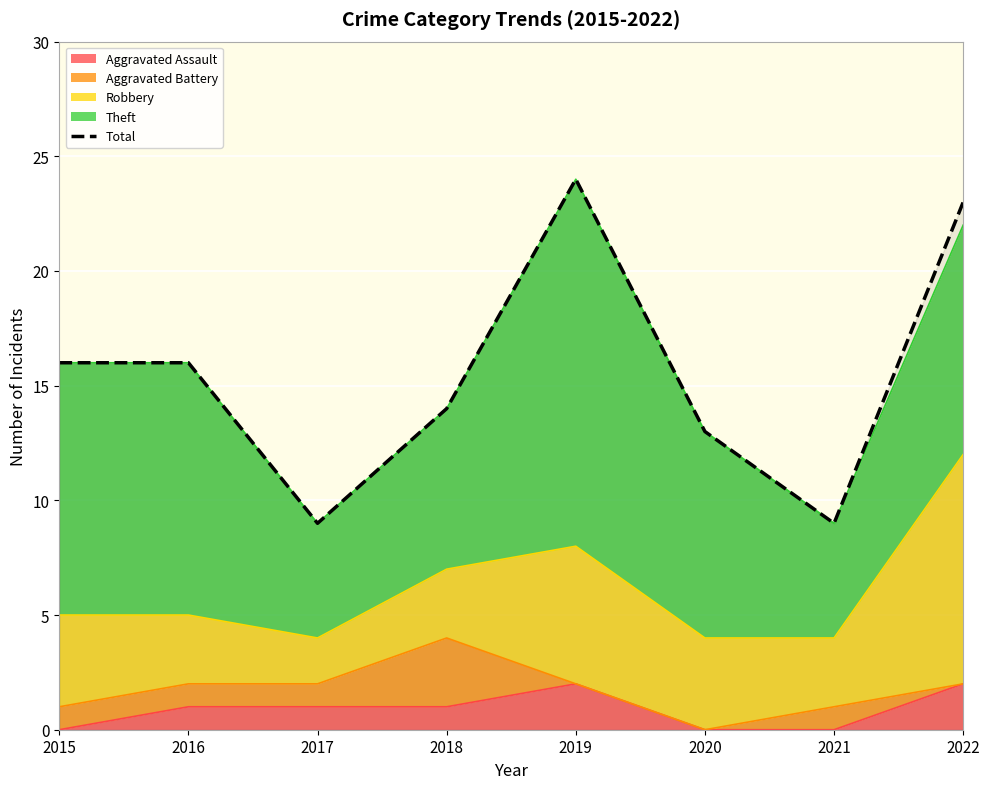

Is it true that the value at 2021 is 6?

False